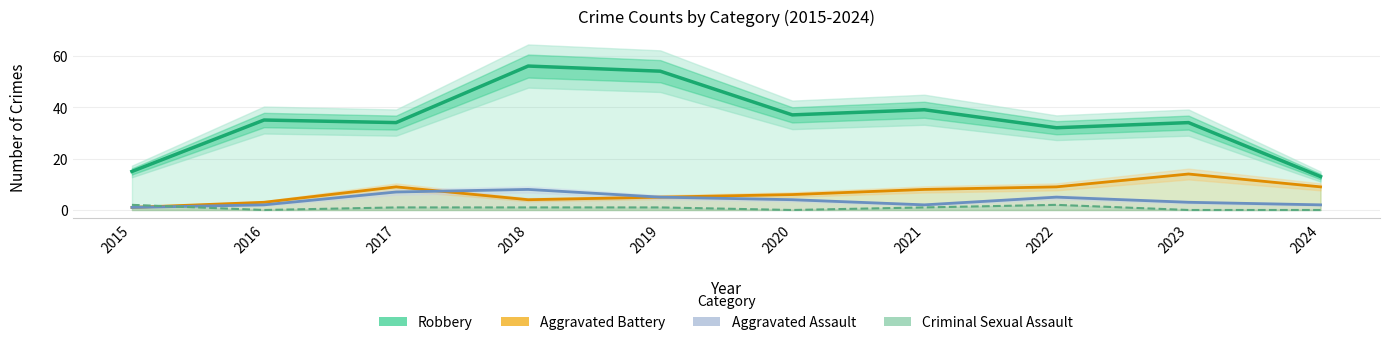

Reading left to right, extract all data points from this chart.

Robbery: 2015=15	2016=35	2017=34	2018=56	2019=54	2020=37	2021=39	2022=32	2023=34	2024=13
Aggravated Battery: 2015=1	2016=3	2017=9	2018=4	2019=5	2020=6	2021=8	2022=9	2023=14	2024=9
Aggravated Assault: 2015=1	2016=2	2017=7	2018=8	2019=5	2020=4	2021=2	2022=5	2023=3	2024=2
Criminal Sexual Assault: 2015=2	2016=0	2017=1	2018=1	2019=1	2020=0	2021=1	2022=2	2023=0	2024=0